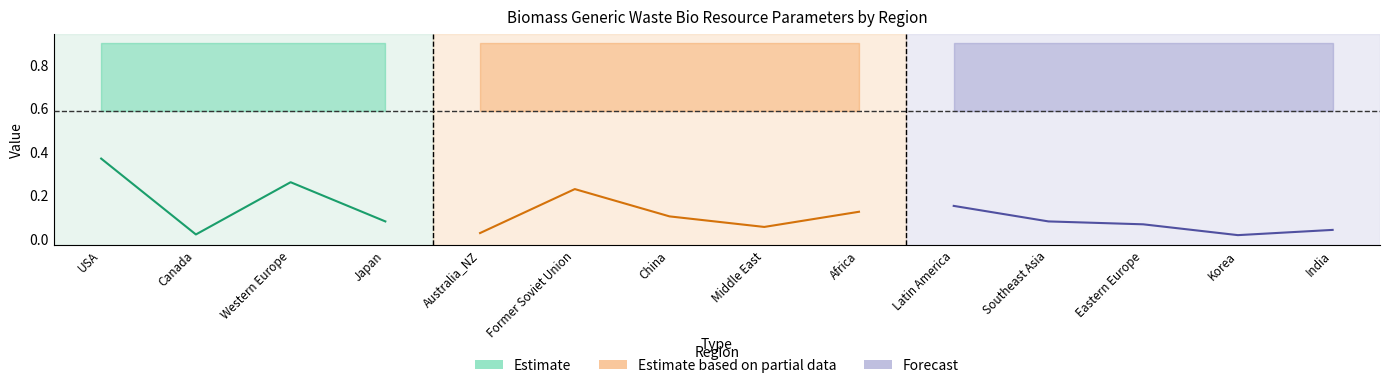

True or false: maxSubResource has a value of 0.0 at Australia_NZ.

True